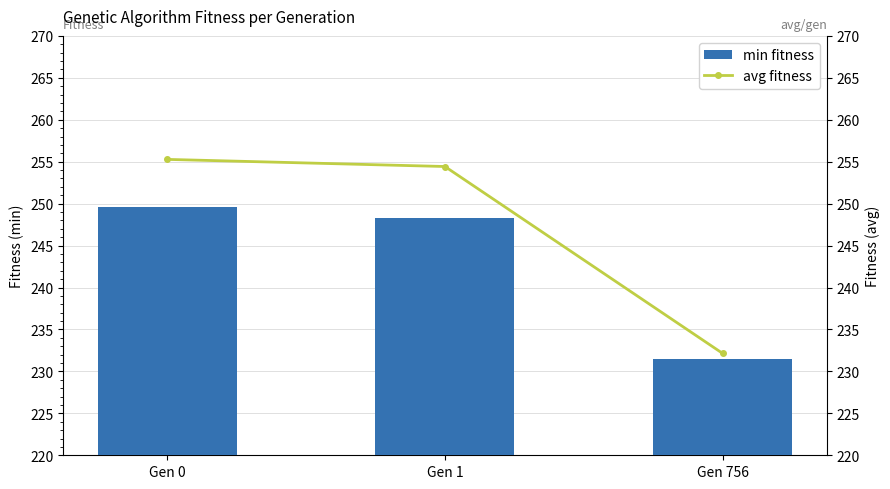

Reading left to right, transcribe all the data shown in this chart.

min fitness: Gen 0=249.6	Gen 1=248.3	Gen 756=231.4
avg fitness: Gen 0=255.3	Gen 1=254.4	Gen 756=232.1